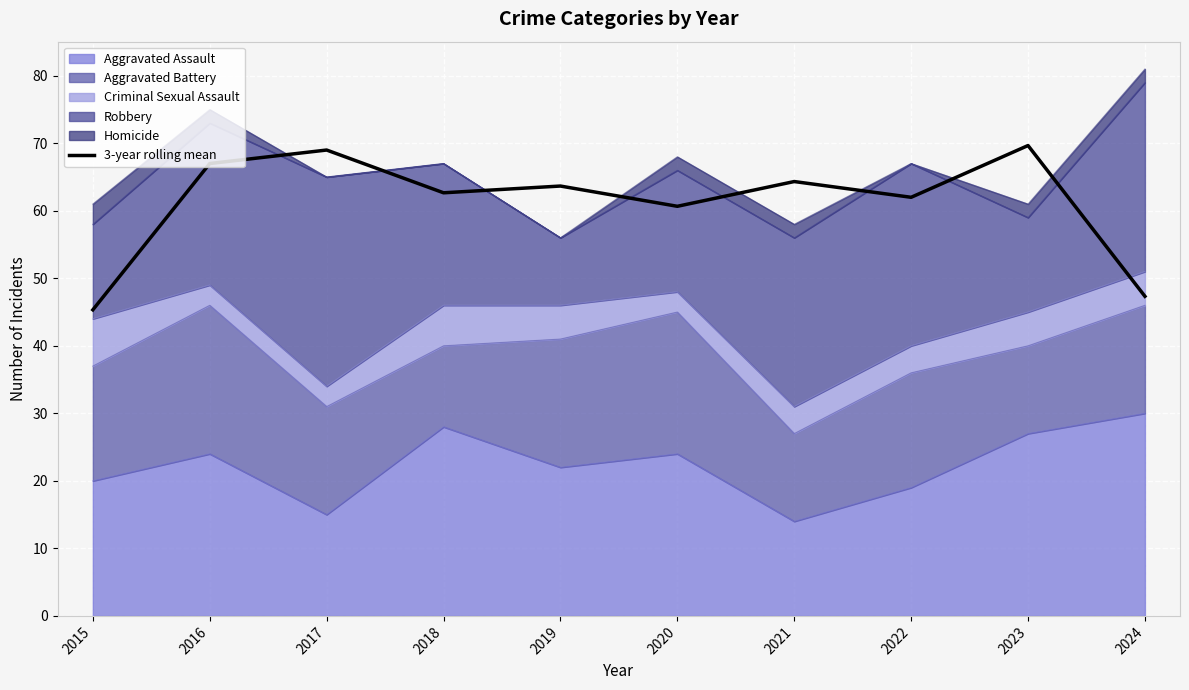

Rank the categories by value from highest to lowest.

2023, 2017, 2016, 2021, 2019, 2018, 2022, 2020, 2024, 2015